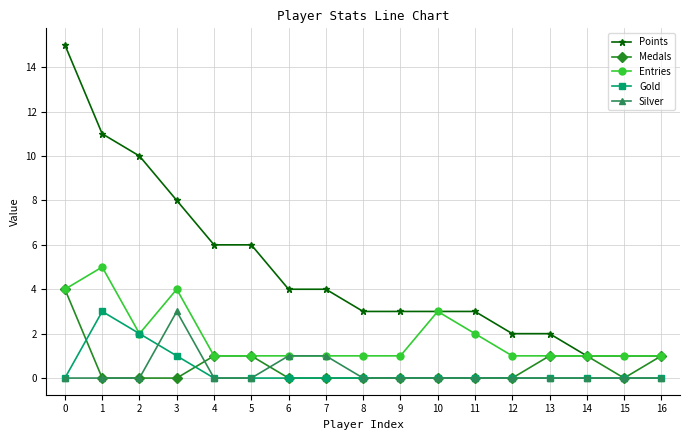

What is the greatest value displayed?

15